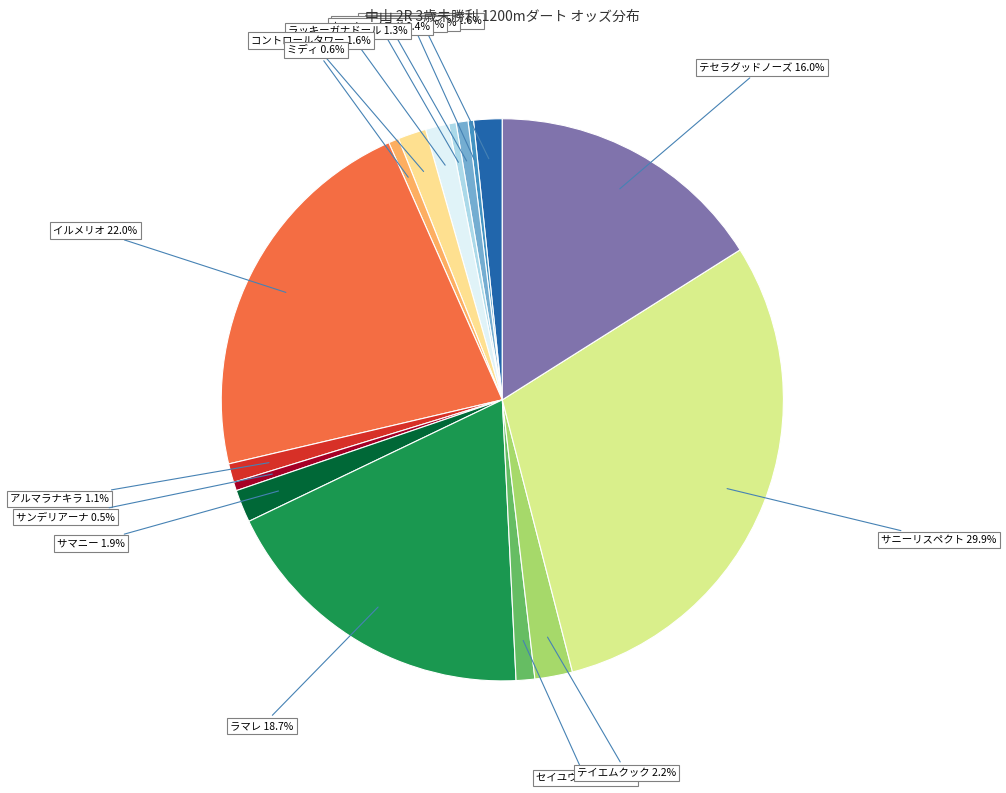

Is there any slice that represents more than half of the pie?

No